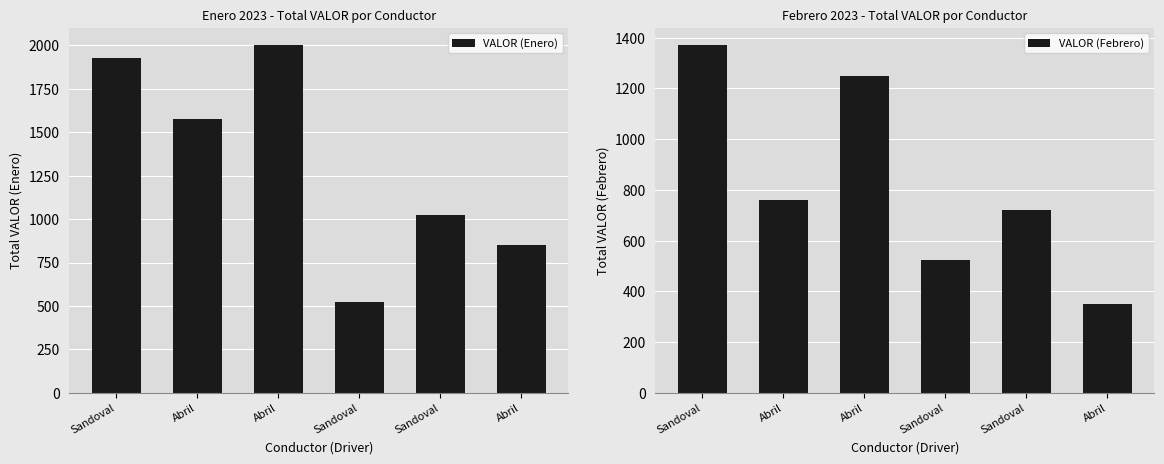

At how many categories does at least one series exceed 794?

5